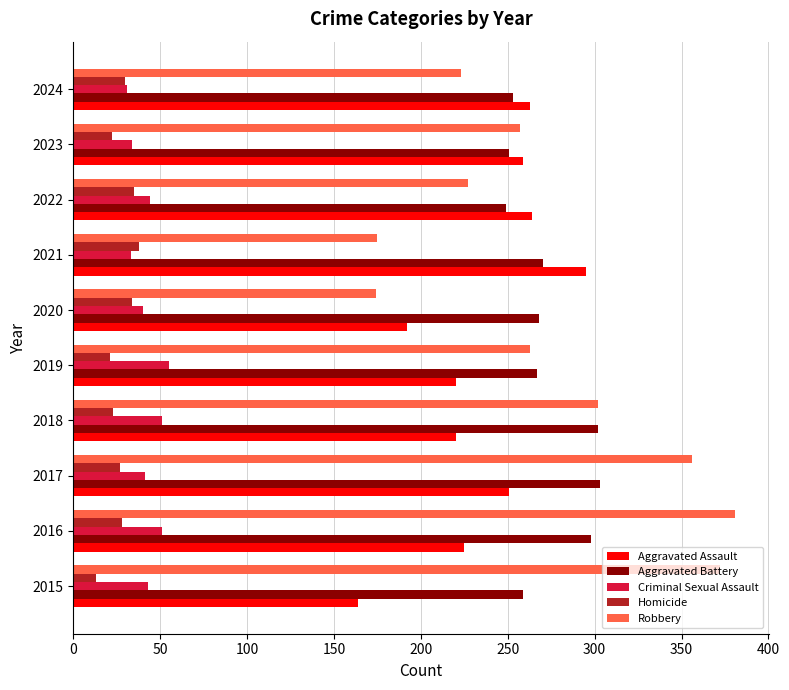

Which series has the largest range (max minus min)?

Robbery